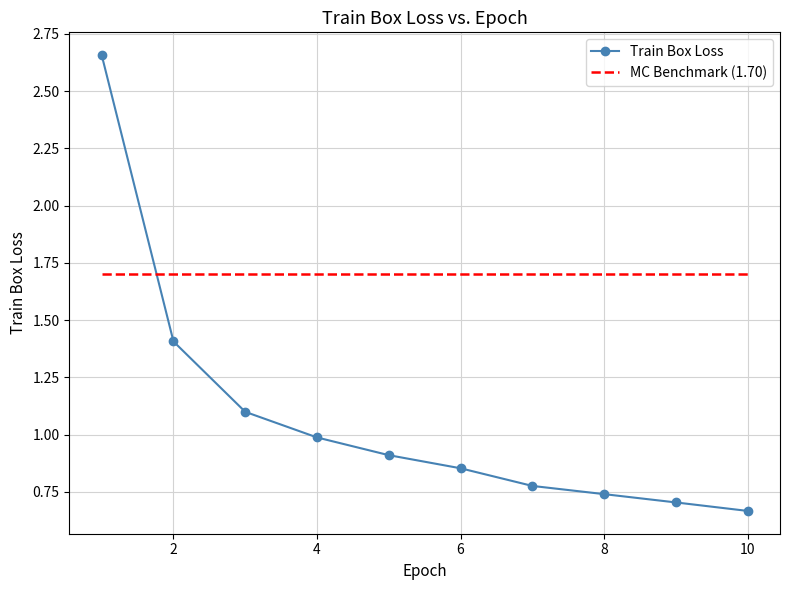

True or false: MC Benchmark (1.70) and Train Box Loss intersect in this chart.

True